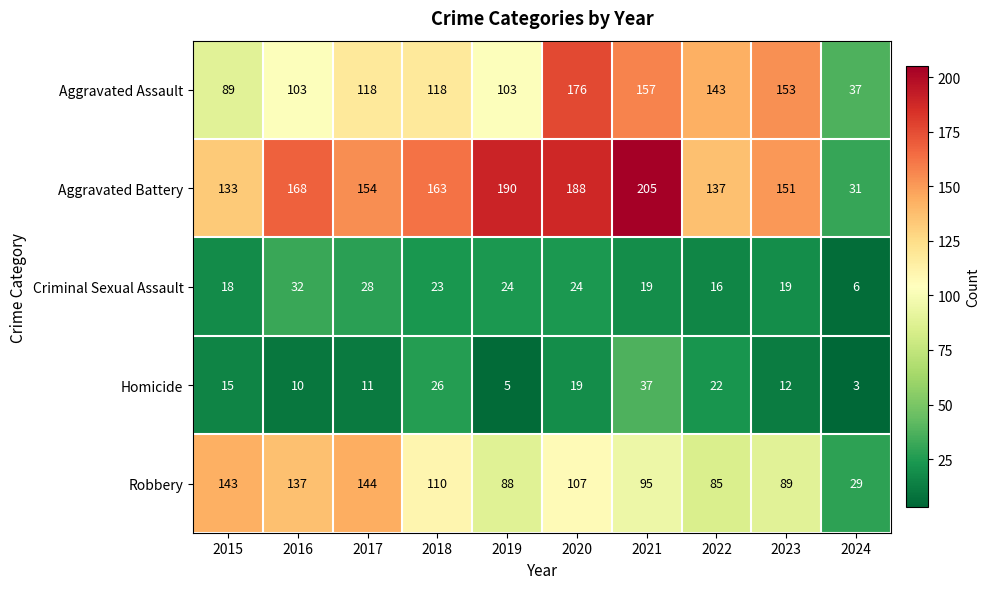

What is the smallest value displayed?

3